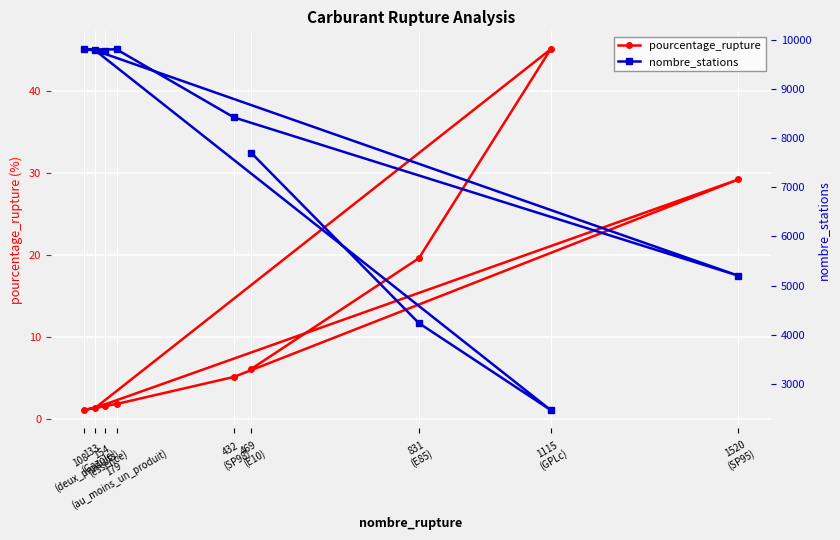

The nombre_stations series shows 13807.8 at 108
(deux_produits). True or false?

False